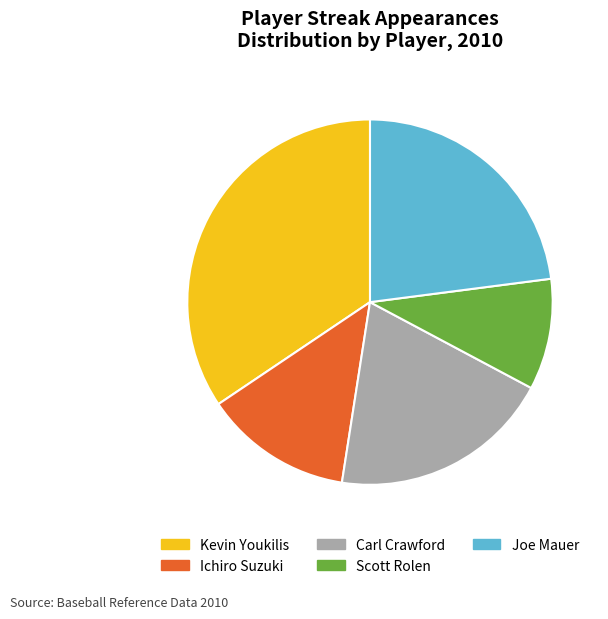

How many segments does this pie chart have?

5